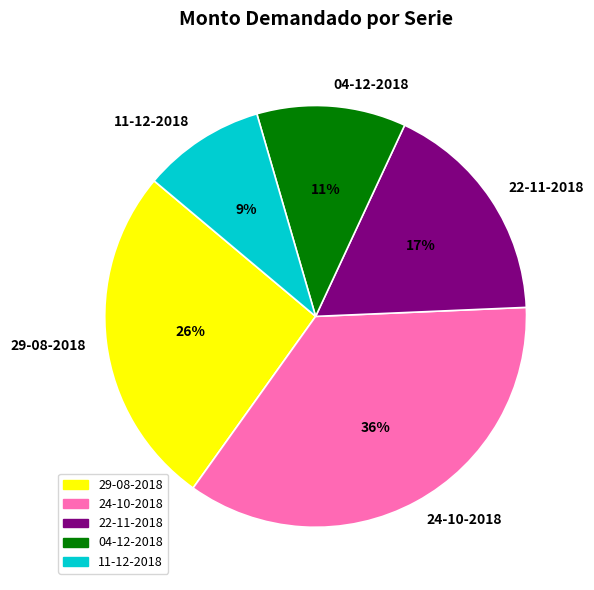

Between 29-08-2018 and 22-11-2018, which is larger?

29-08-2018